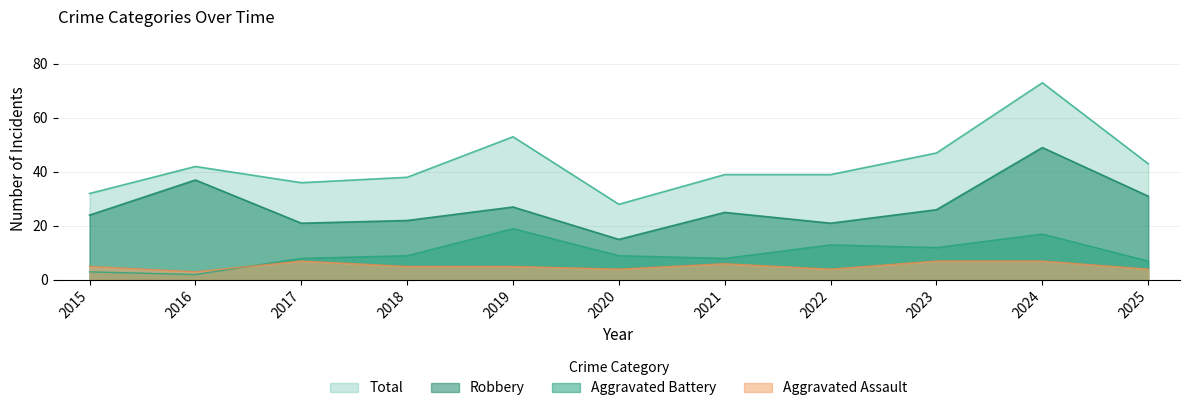

What is the sum of the Total values at 2025 and 2024?

116